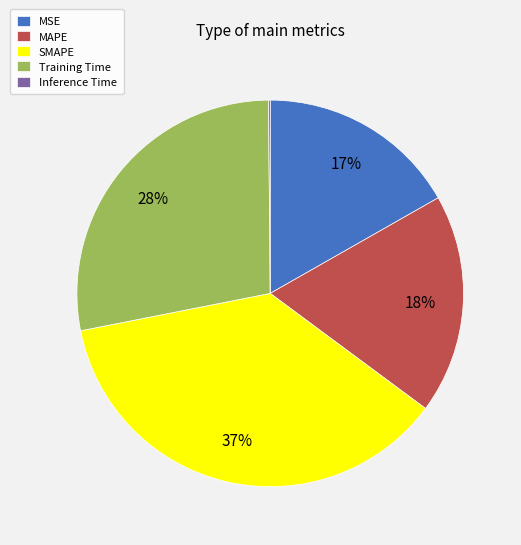

Approximately how many times larger is the value at SMAPE compared to Training Time?

1.3